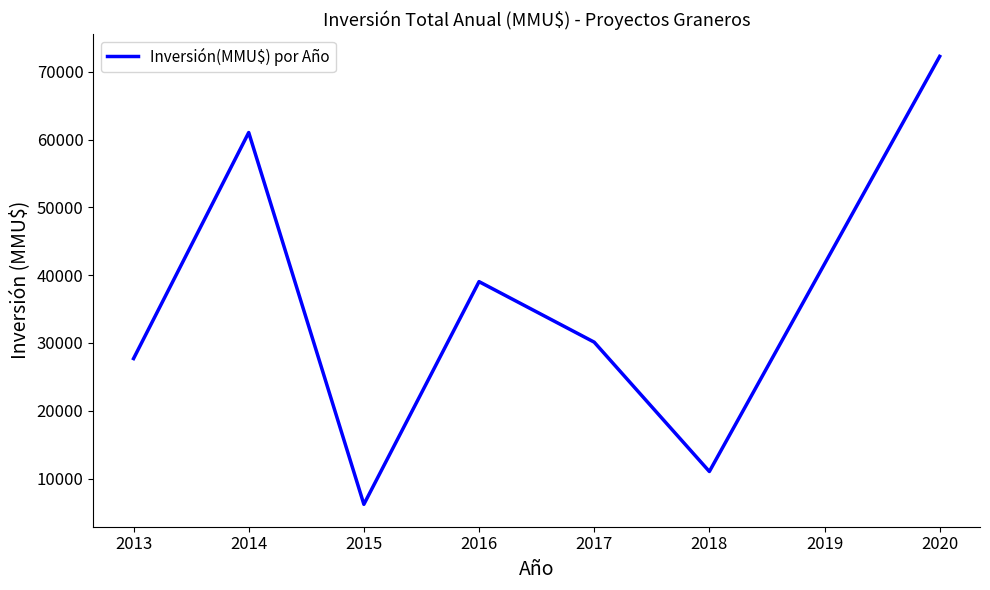

What is the difference between the values at 2013 and 2017?

2422